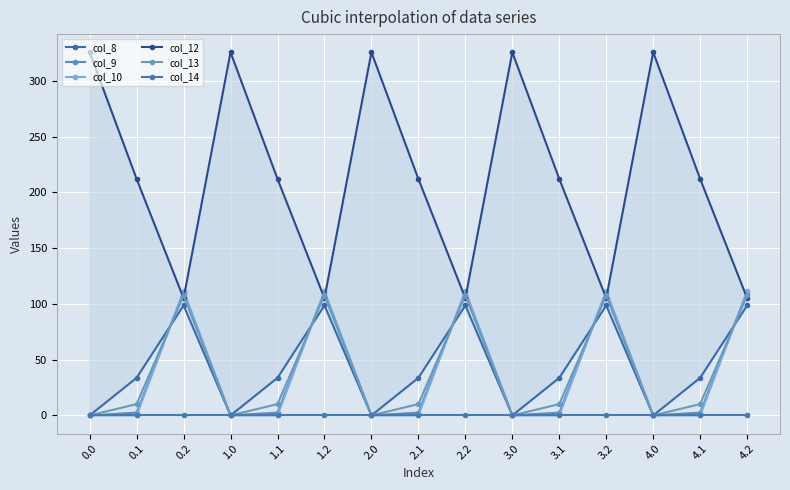

What is the spread (max minus min) of values at 4.1?

212.0